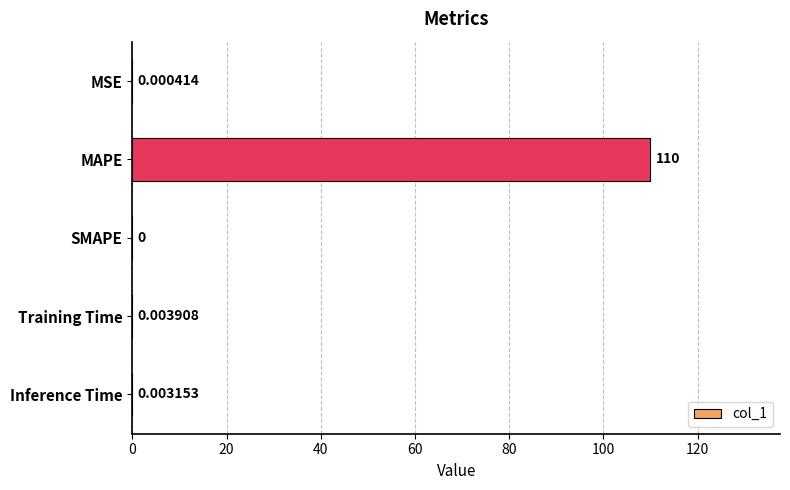

At which category does the chart reach its peak across all series?

MAPE